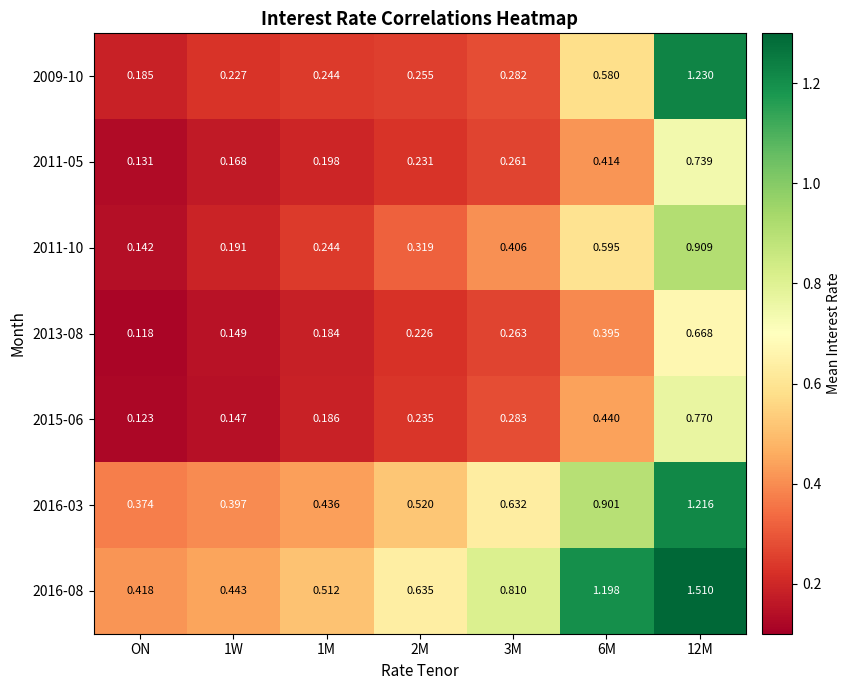

Rank the series at 12M from highest to lowest value.

2016-08, 2009-10, 2016-03, 2011-10, 2015-06, 2011-05, 2013-08